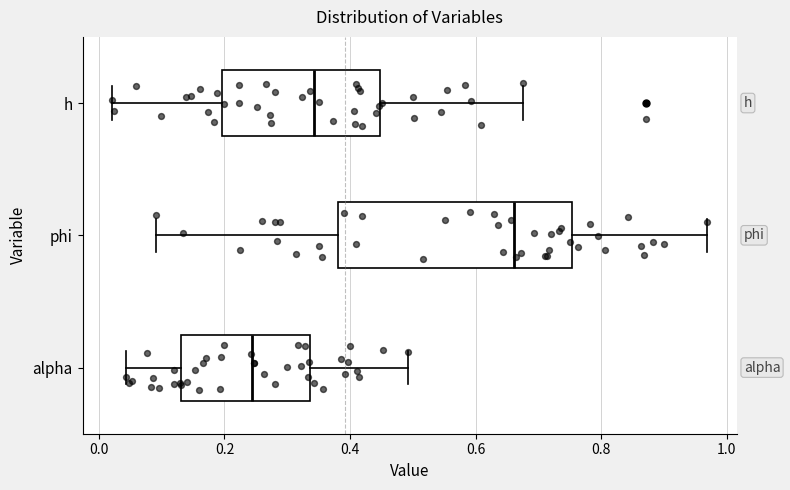

Reading bottom to top, transcribe this box plot: for each box, give where its median line is, the range the box spans, and where its two whiskers end, as read against the x-axis. The values are not printed on the chart, so give them approximately, as read against the axis.

alpha: median 0.24, box 0.14 to 0.34, whiskers 0.04 to 0.50
phi: median 0.66, box 0.38 to 0.76, whiskers 0.10 to 0.96
h: median 0.34, box 0.20 to 0.44, whiskers 0.02 to 0.68